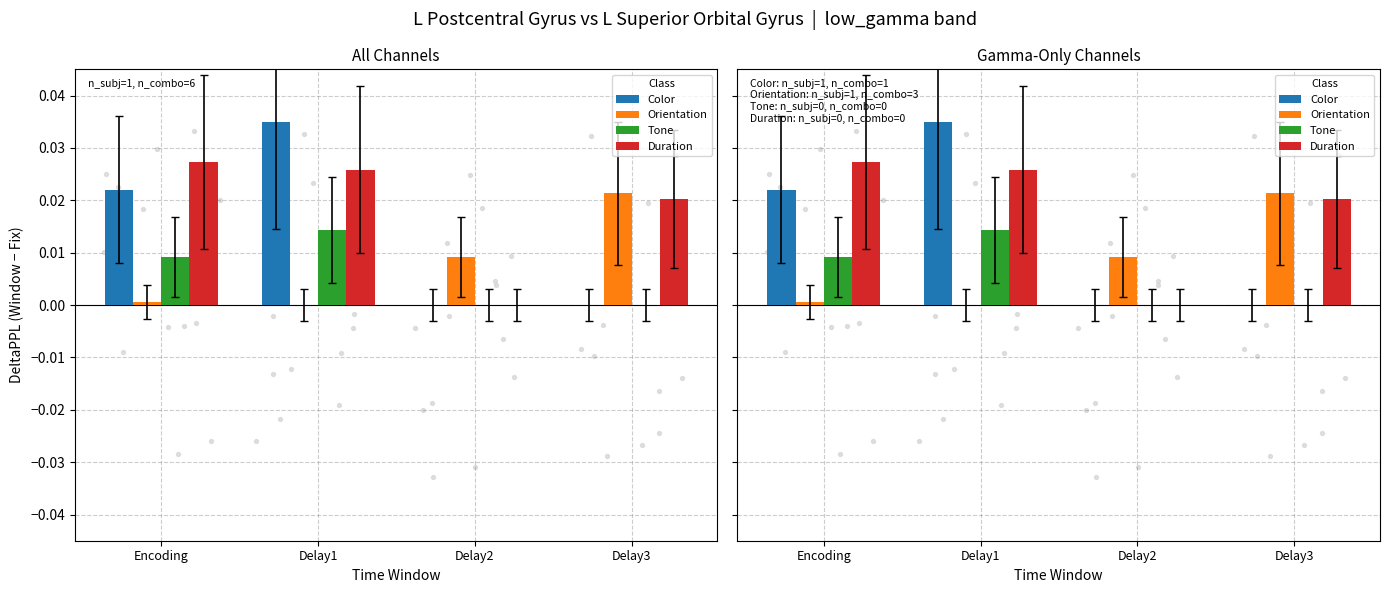

At how many categories does at least one series exceed 0?

4